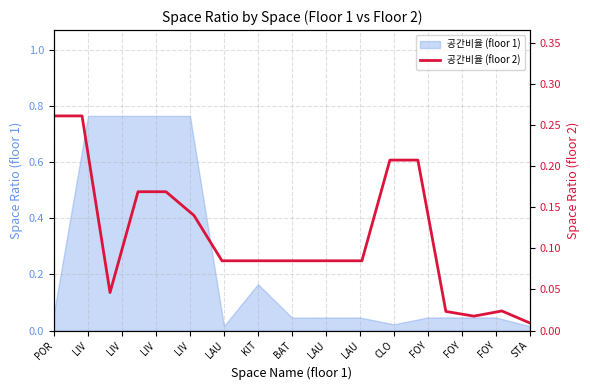

How many points are lower than both their immediate neighbors (excluding endpoints)?

2